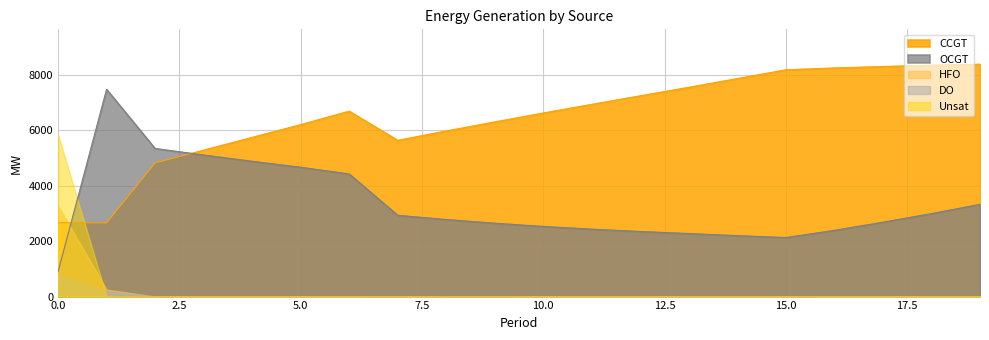

Count the number of data series in this chart.

5